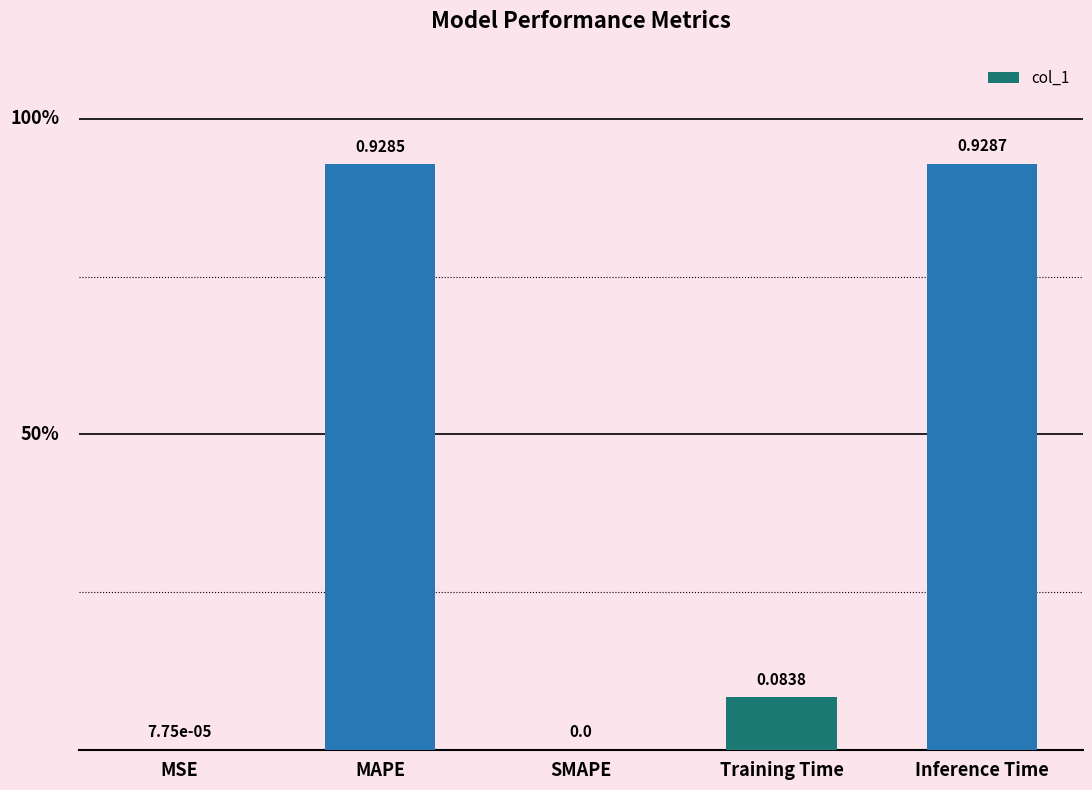

At which category does the chart reach its peak across all series?

Inference Time